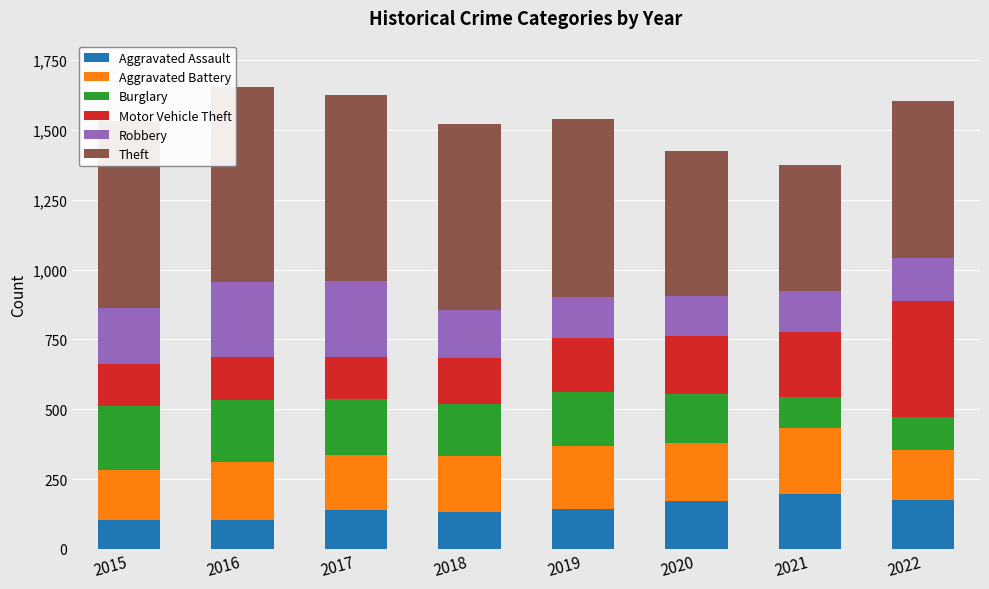

What is the total value across all series at 2019?

1538